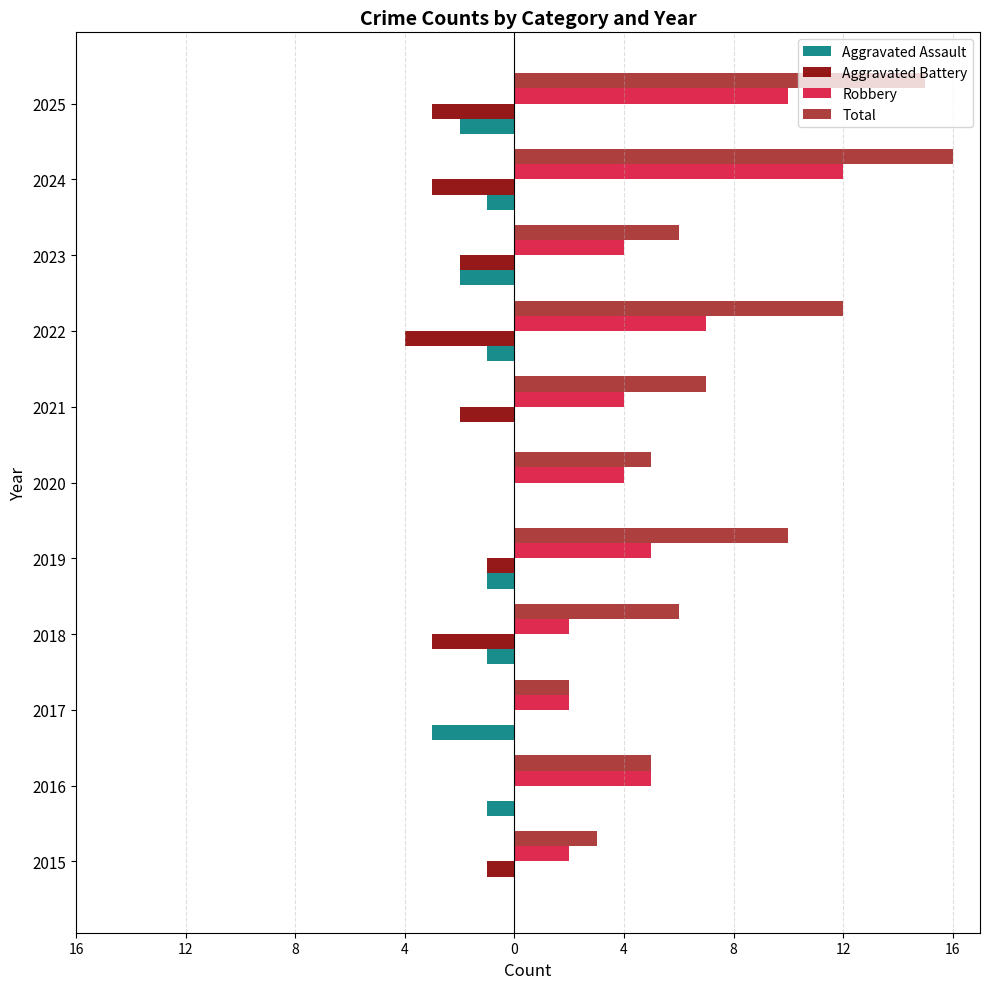

What is the label of the 5th bar from the right?

8